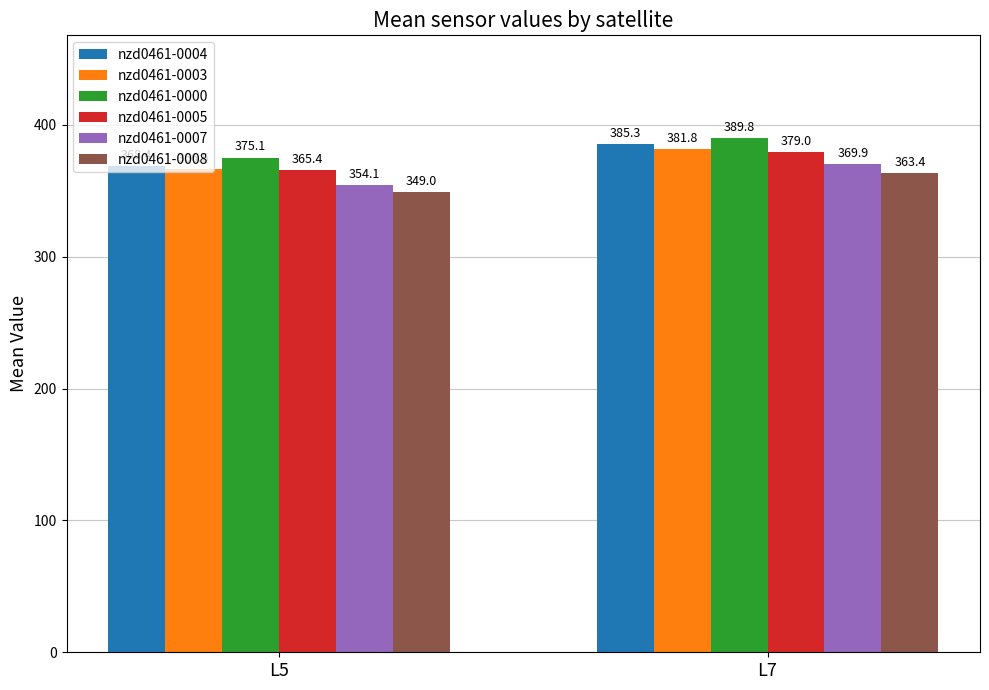

At how many categories does at least one series exceed 363?

2